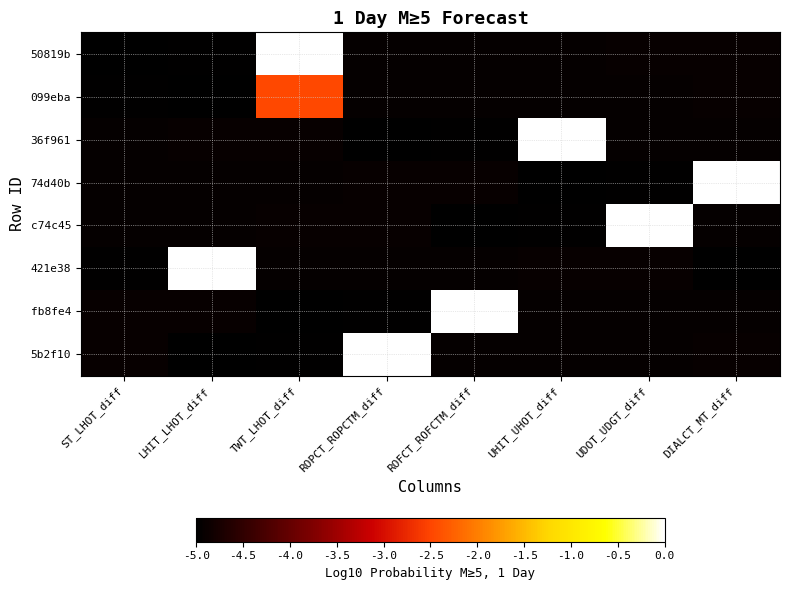

Rank the series at ROFCT_ROFCTM_diff from lowest to highest value.

c74c45, 36f961, 5b2f10, 50819b, 099eba, 421e38, 74d40b, fb8fe4